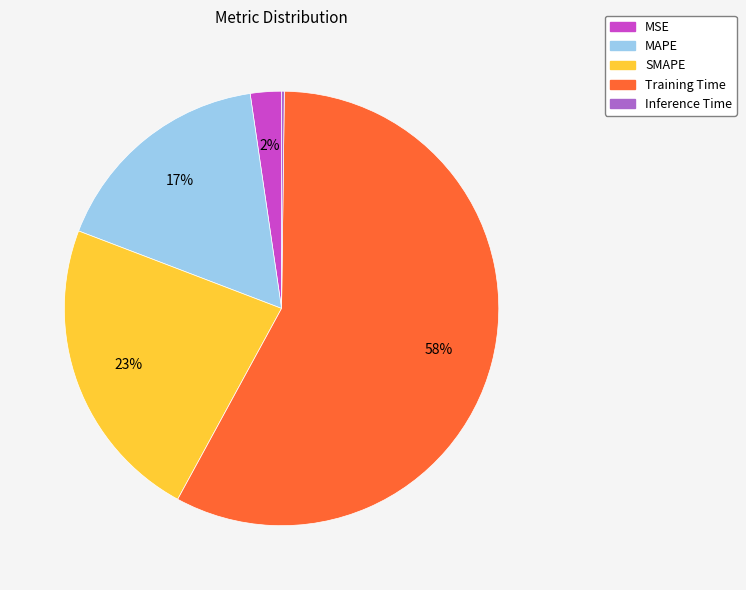

To the nearest percent, what is the difference between the largest and smallest slice percentages?

58%